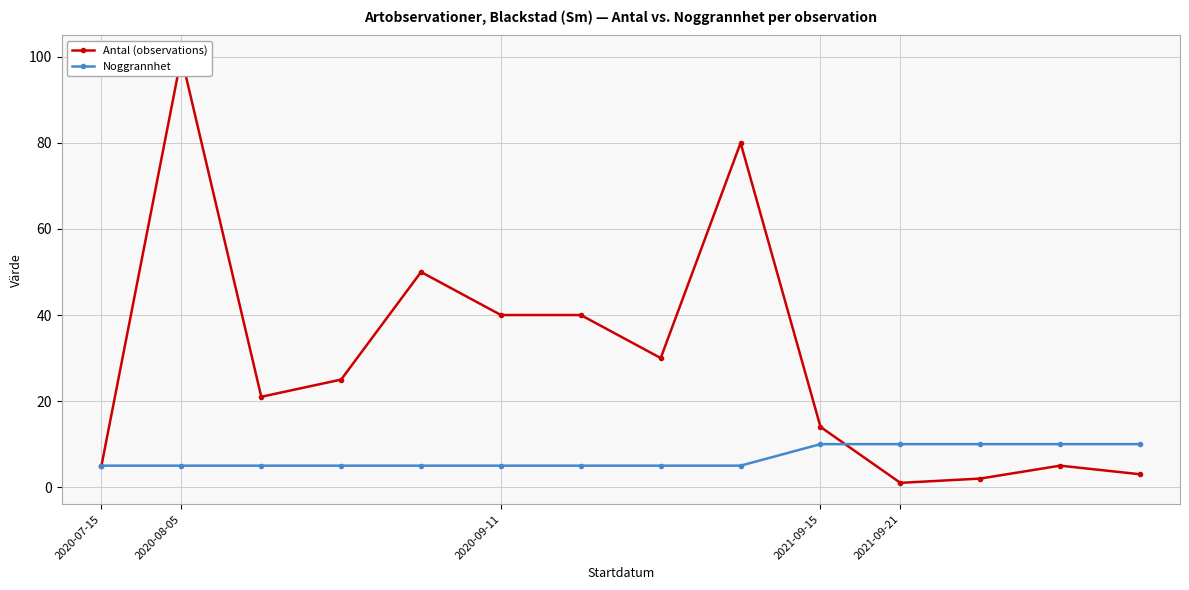

What is the difference between the maximum and minimum values in the Noggrannhet series?

5